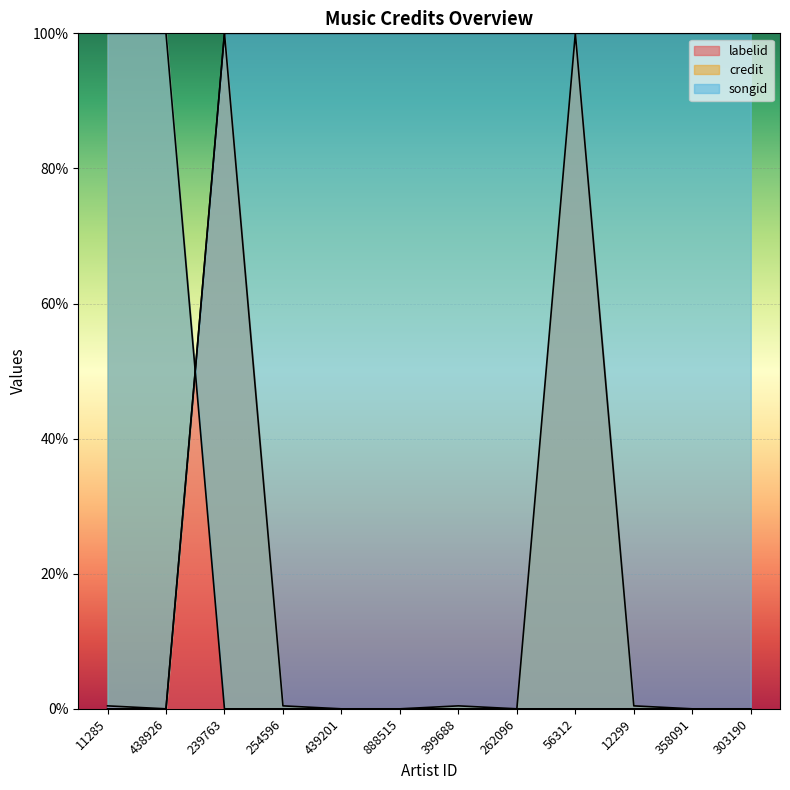

True or false: songid and credit intersect in this chart.

True